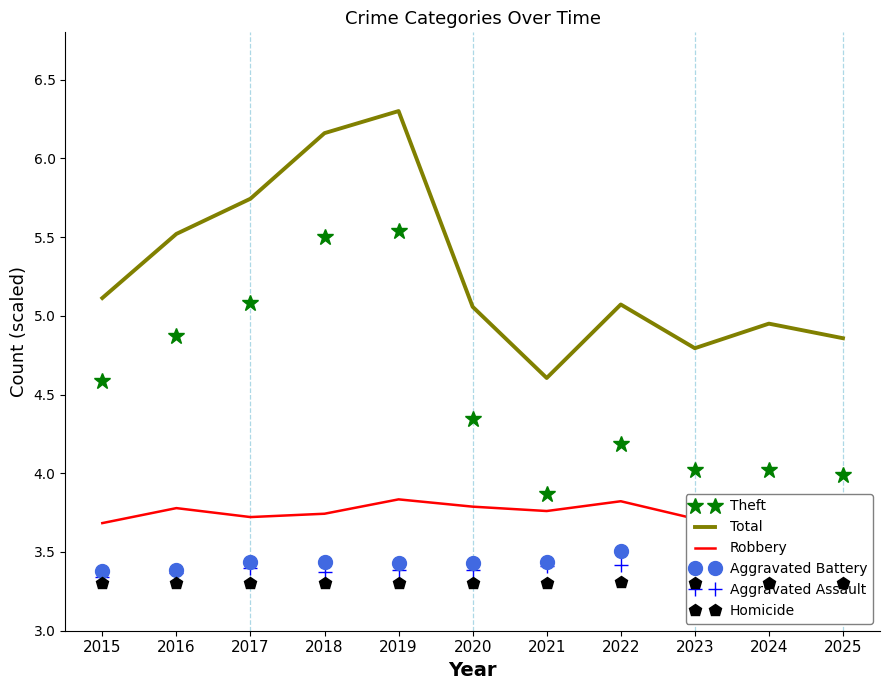

True or false: Aggravated Battery and Homicide cross at least once.

False